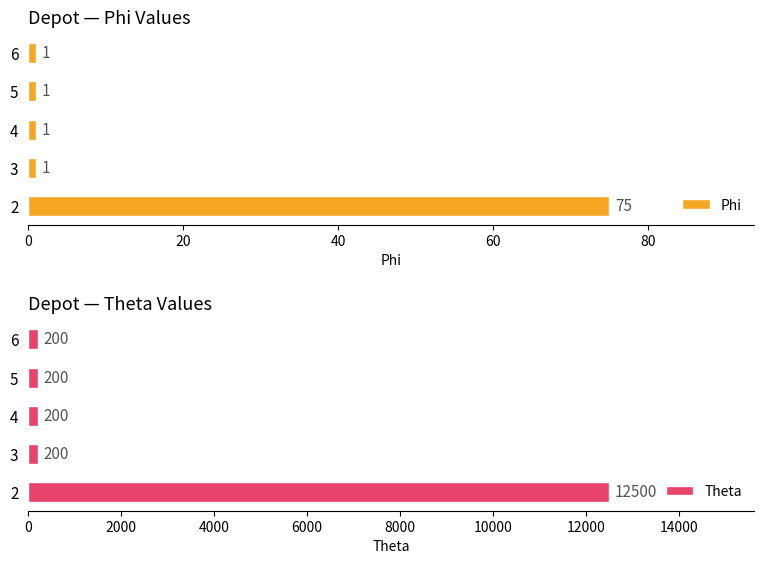

True or false: Phi has a value of 1 at 3.

True